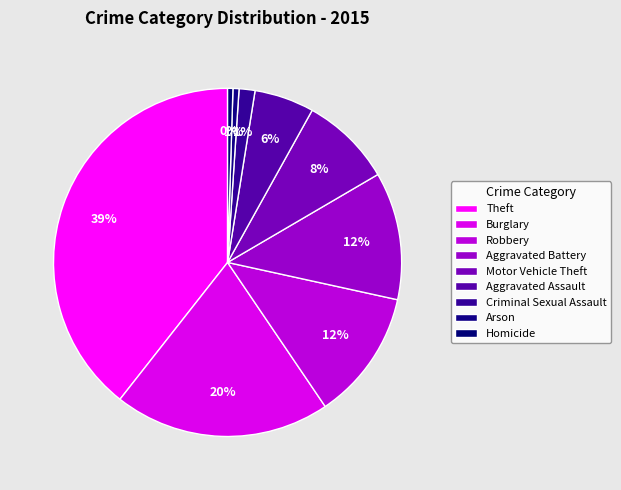

Is the sum of Motor Vehicle Theft and Robbery greater than half?

No